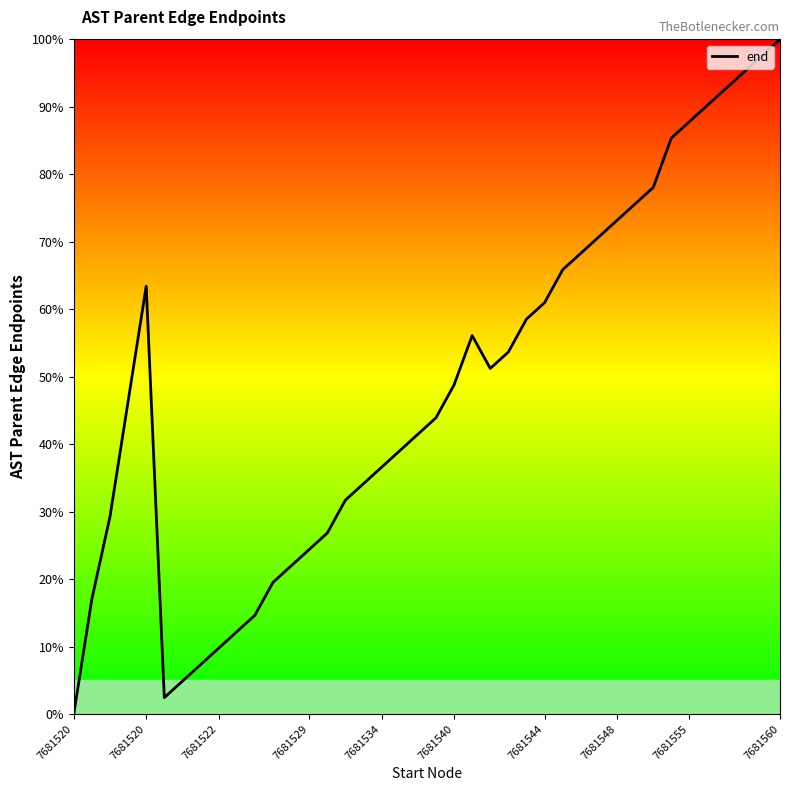

What is the difference between the maximum and second lowest values?

97.6